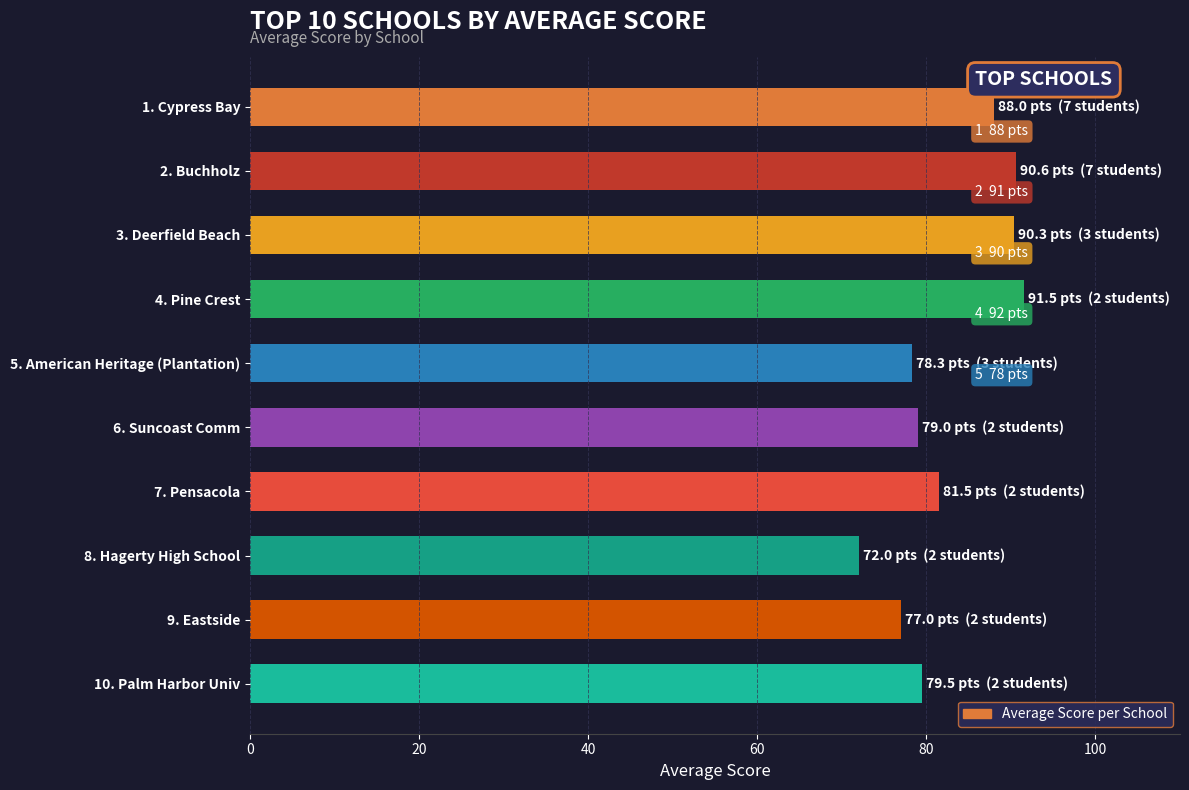

The chart shows a value of 56.3 at 7. Pensacola. True or false?

False